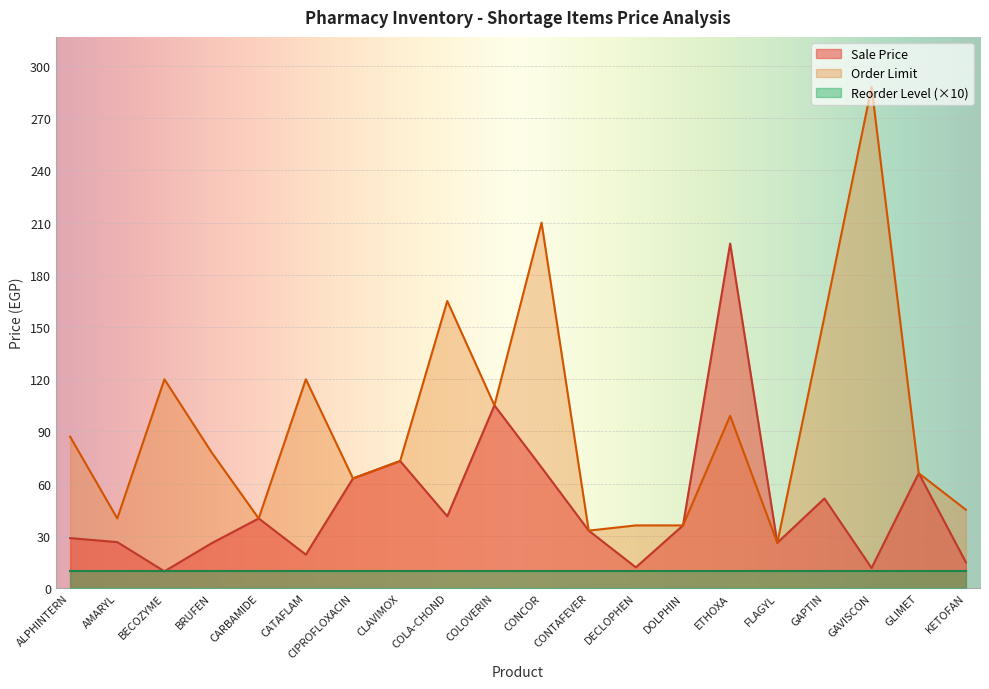

List the labels in order of Sale Price value, smallest first.

BECOZYME, GAVISCON, DECLOPHEN, KETOFAN, CATAFLAM, BRUFEN, FLAGYL, AMARYL, ALPHINTERN, CONTAFEVER, DOLPHIN, CARBAMIDE, COLA-CHOND, GAPTIN, CIPROFLOXACIN, GLIMET, CONCOR, CLAVIMOX, COLOVERIN, ETHOXA